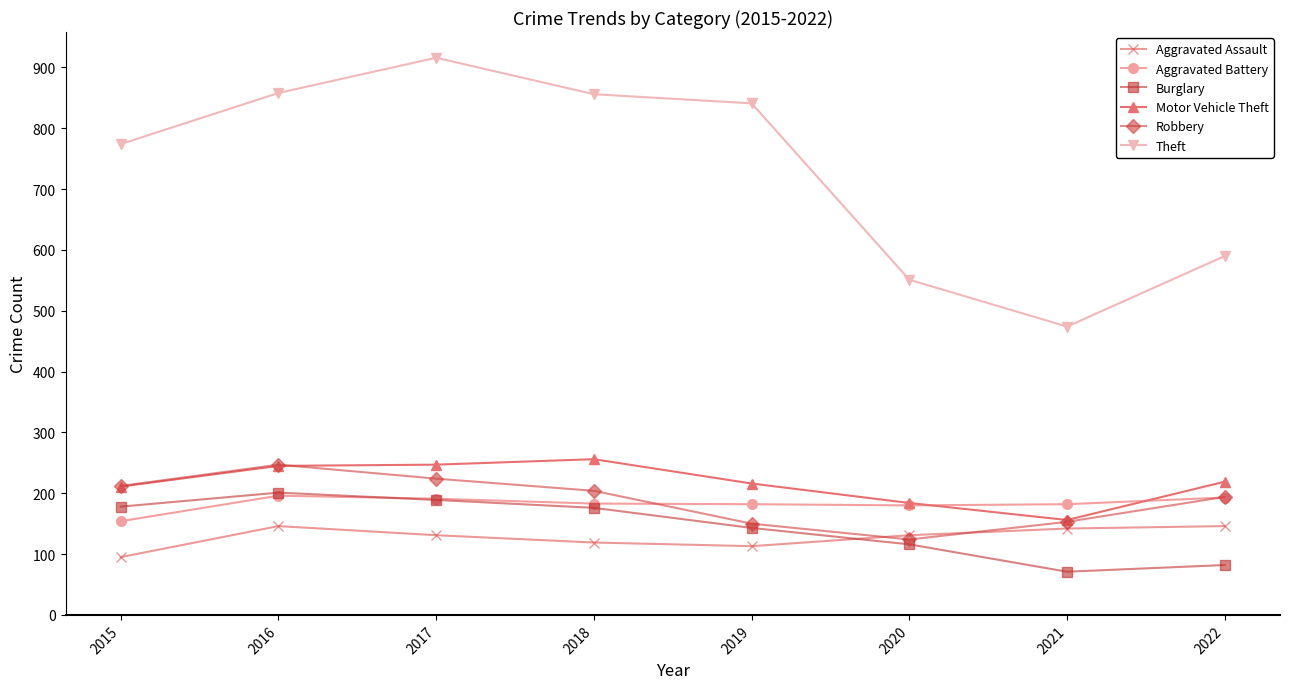

What is the highest value of the Burglary series?

201